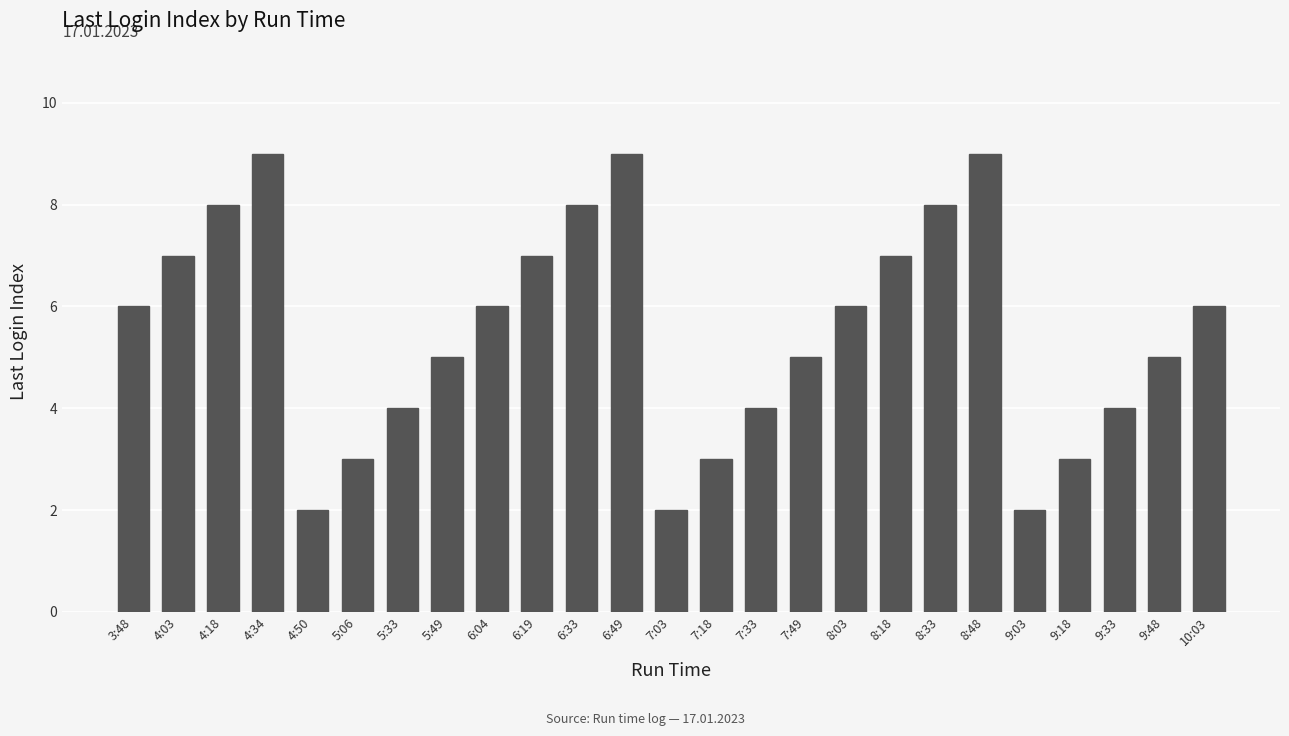

Reading left to right, list all the values displayed in this chart.

6	7	8	9	2	3	4	5	6	7	8	9	2	3	4	5	6	7	8	9	2	3	4	5	6